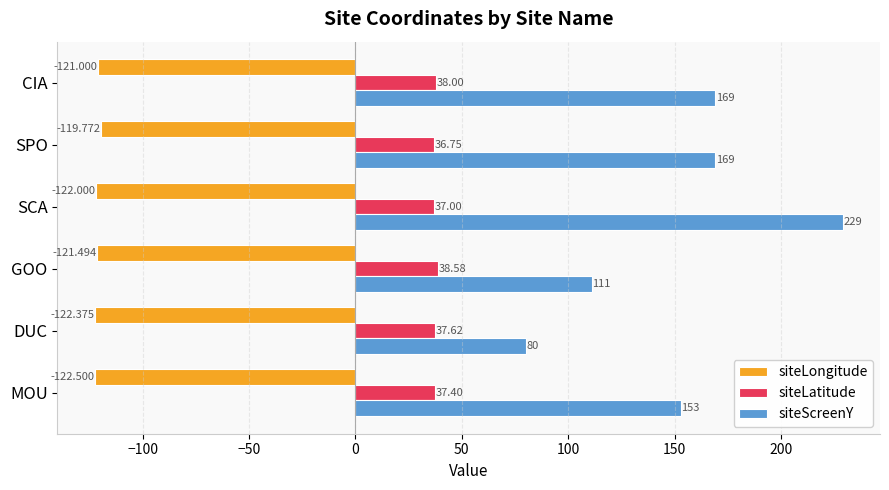

At which category is the sum across all series the highest?

SCA